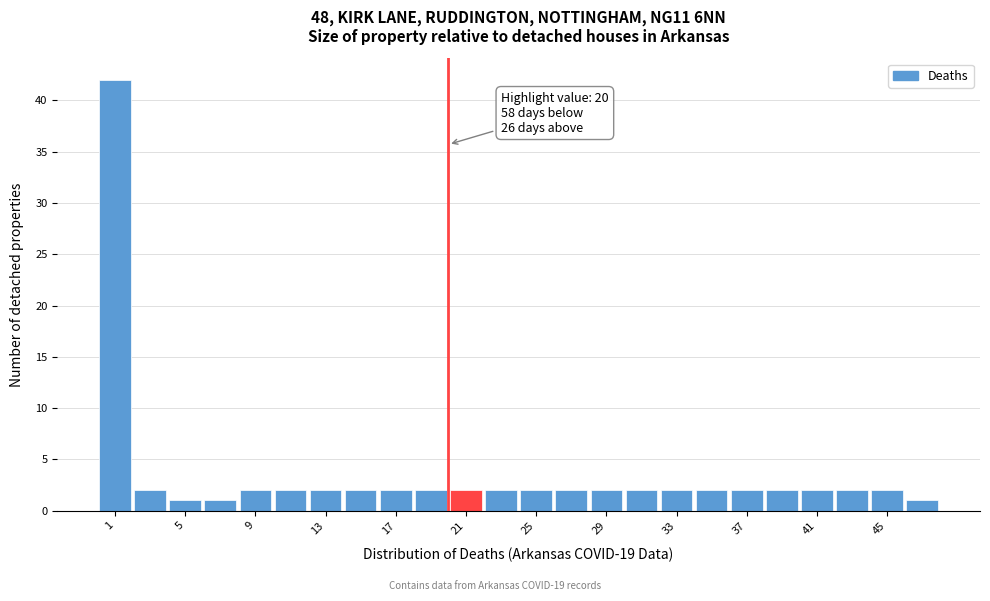

Which range on the x-axis has the tallest bar?

0 to 2